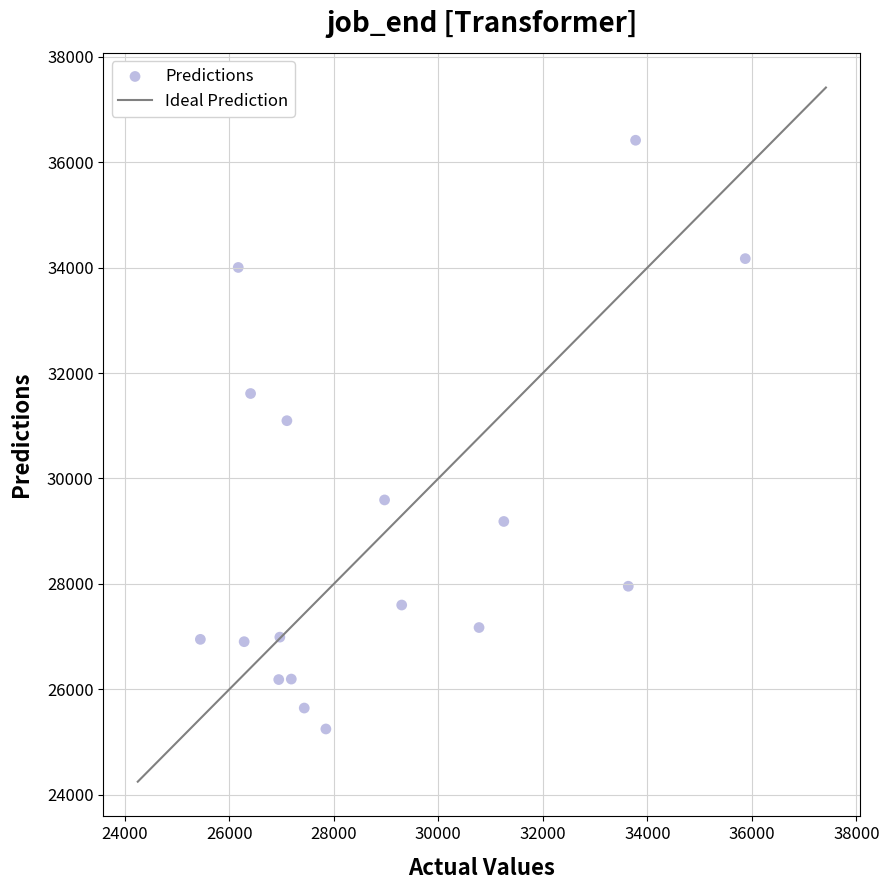

What is the range of X values (max minus min)?

10428.0